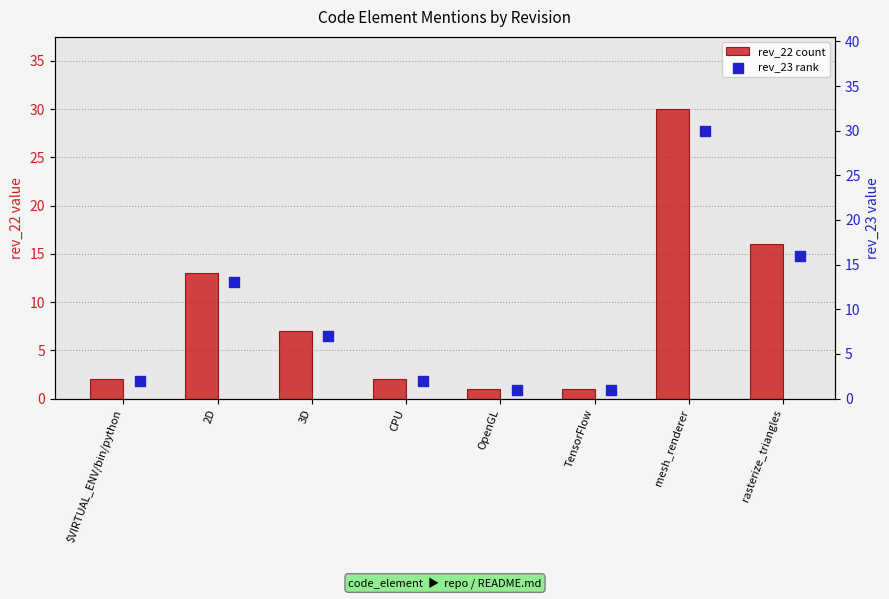

At how many categories does at least one series exceed 14?

2